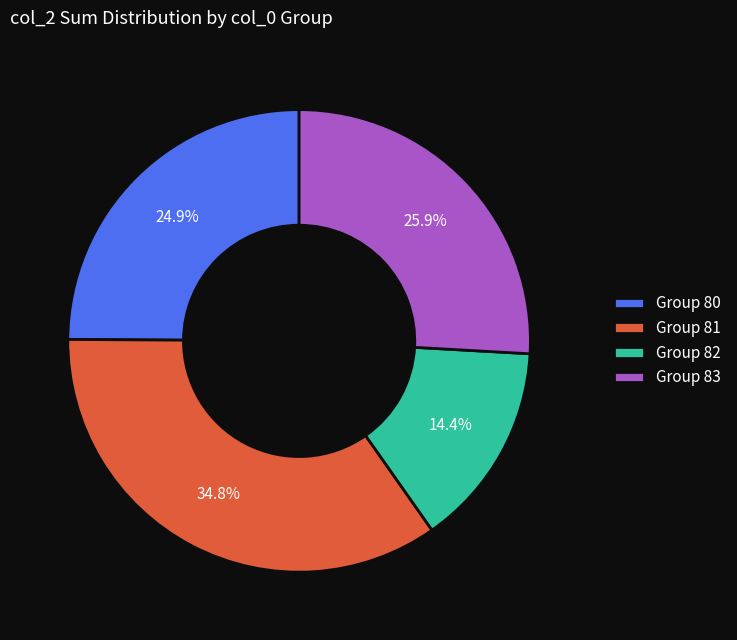

Which category has the biggest portion of the pie?

Group 81